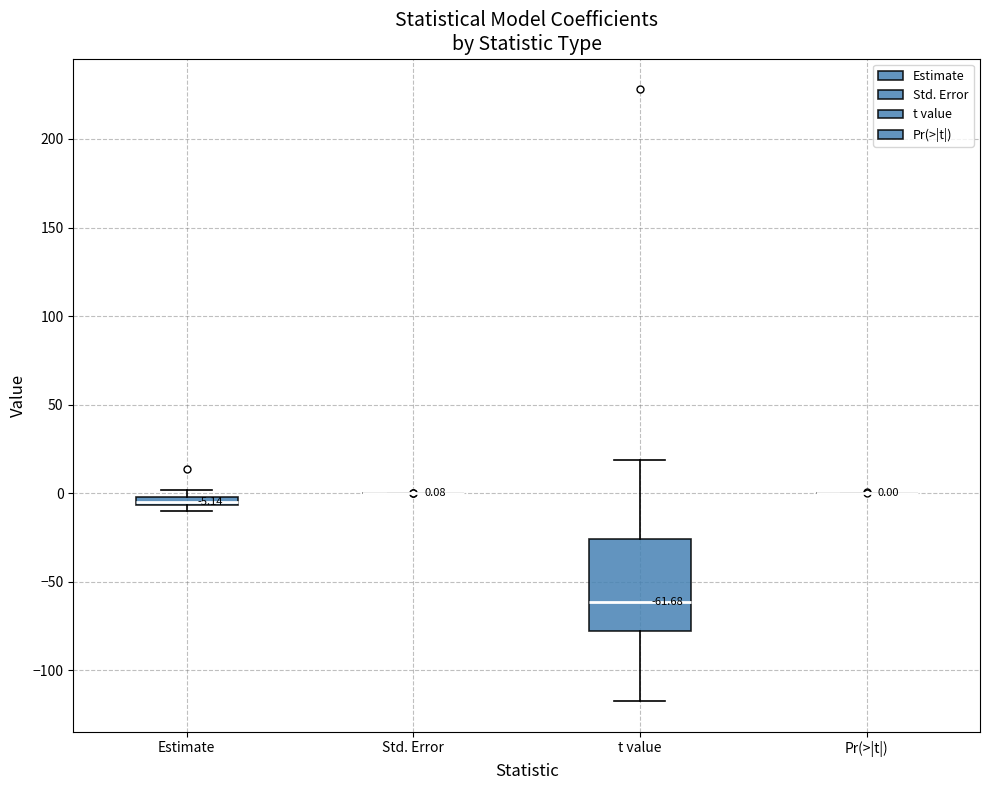

Comparing the boxes themselves (not the whiskers), which one is the tallest?

t value